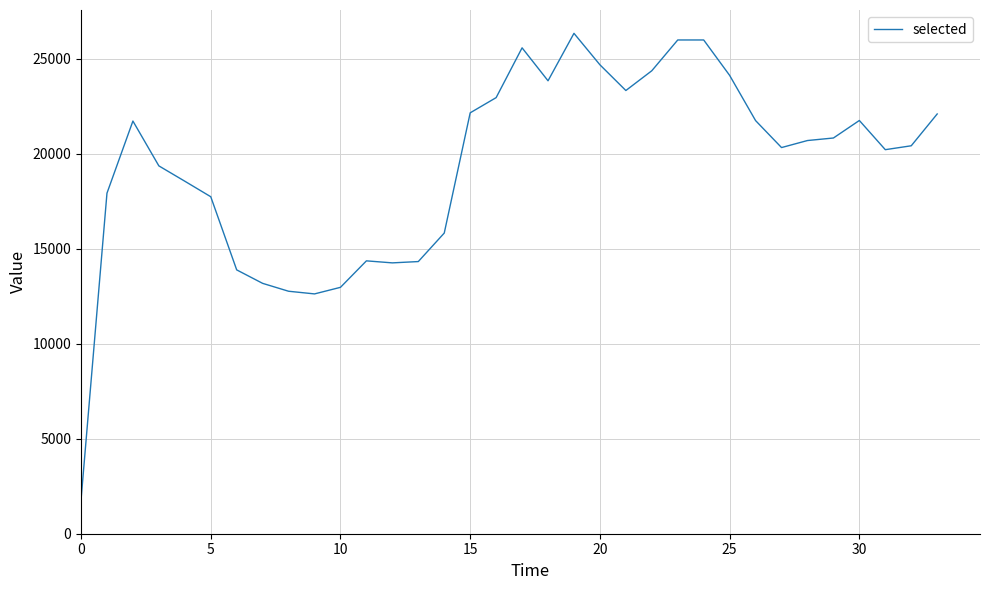

What is the smallest value displayed?

1772